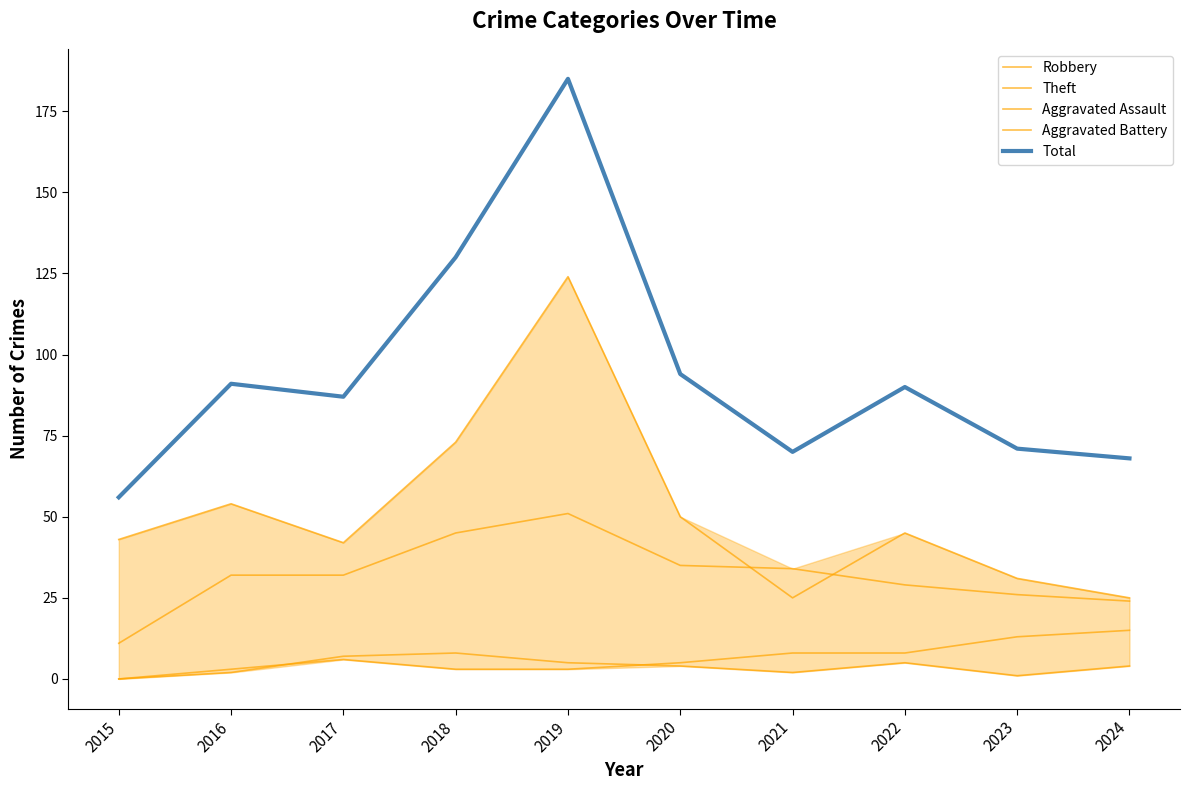

Reading left to right, list all the values displayed in this chart.

Robbery: 2015=11	2016=32	2017=32	2018=45	2019=51	2020=35	2021=34	2022=29	2023=26	2024=24
Theft: 2015=43	2016=54	2017=42	2018=73	2019=124	2020=50	2021=25	2022=45	2023=31	2024=25
Aggravated Assault: 2015=0	2016=2	2017=7	2018=8	2019=5	2020=4	2021=2	2022=5	2023=1	2024=4
Aggravated Battery: 2015=0	2016=3	2017=6	2018=3	2019=3	2020=5	2021=8	2022=8	2023=13	2024=15
Total: 2015=56	2016=91	2017=87	2018=130	2019=185	2020=94	2021=70	2022=90	2023=71	2024=68